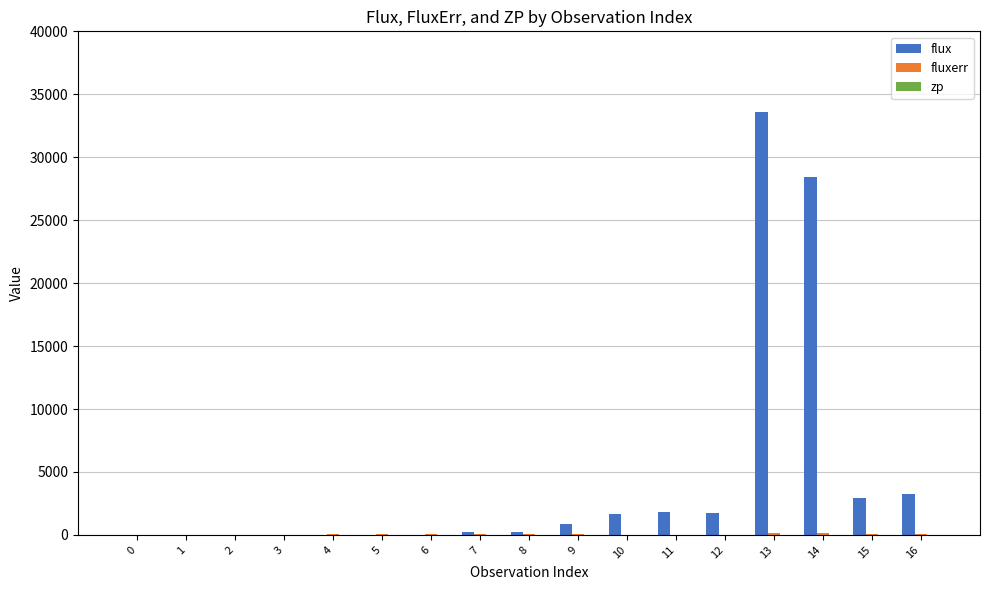

What is the sum of all flux values?

74676.4